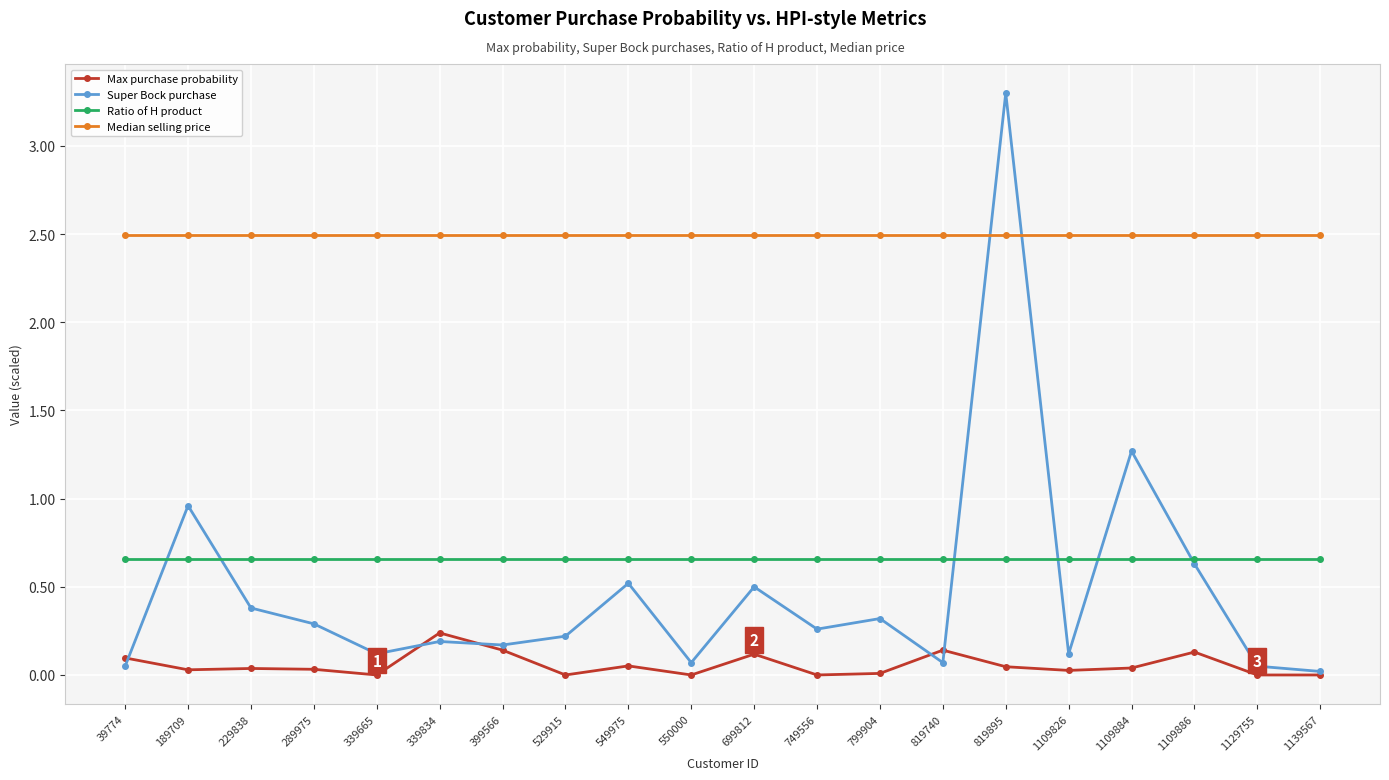

Which series changed the most between 289975 and 550000?

Super Bock purchase